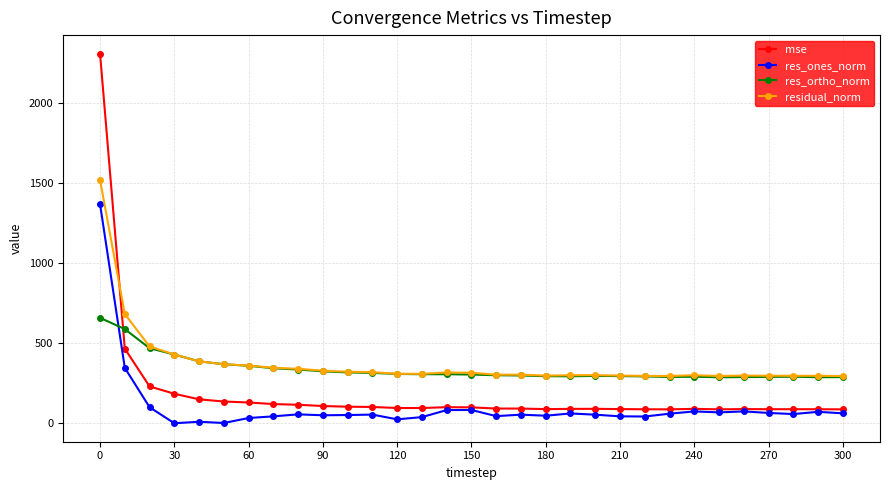

True or false: residual_norm has more than 1 interior local peaks.

True